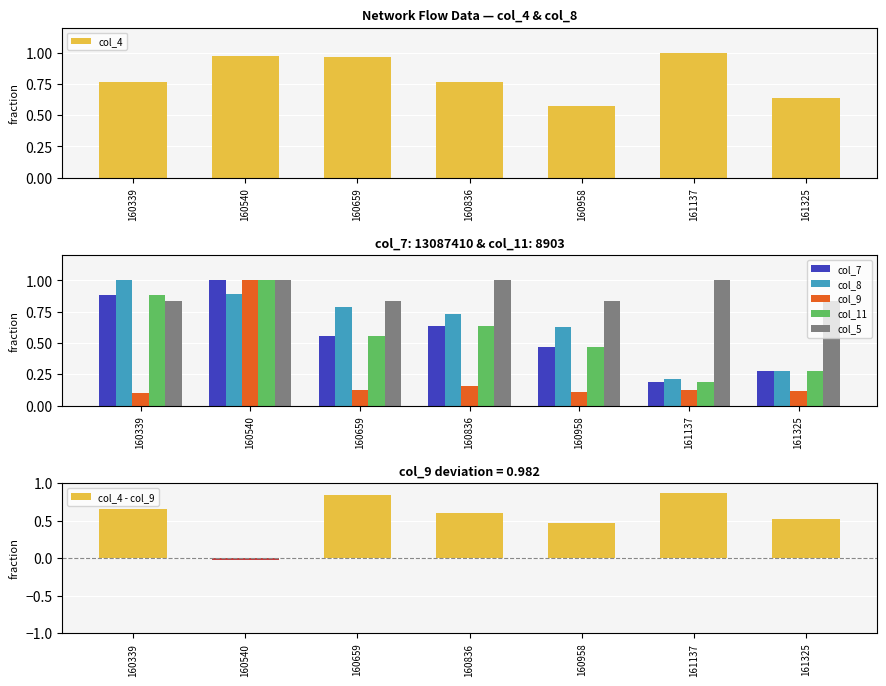

Where is col_8 nearest to the value 0?

161137